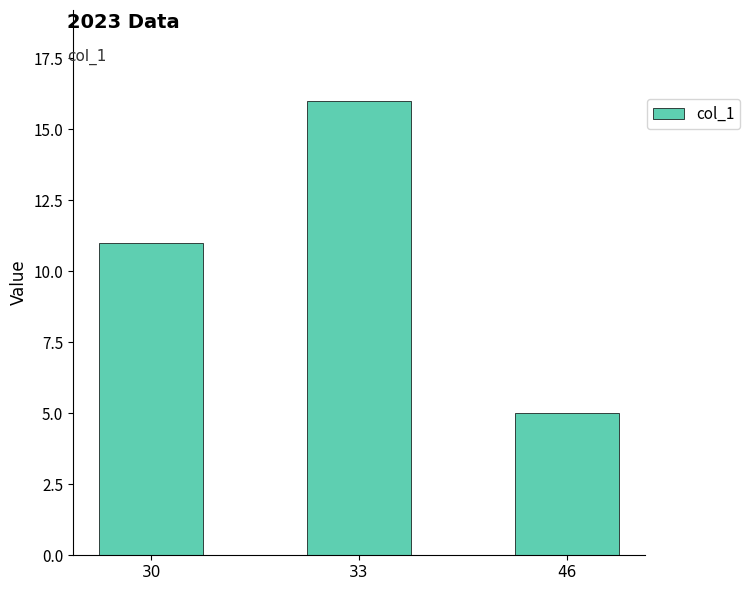

Reading left to right, extract all data points from this chart.

30=11	33=16	46=5